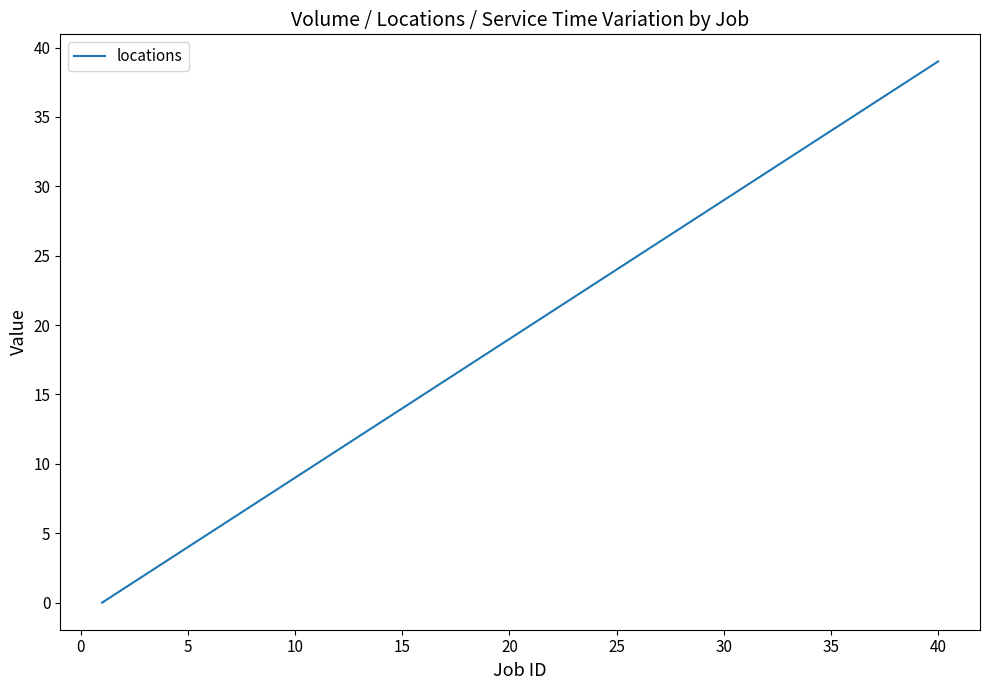

What is the difference between the maximum and minimum values?

39